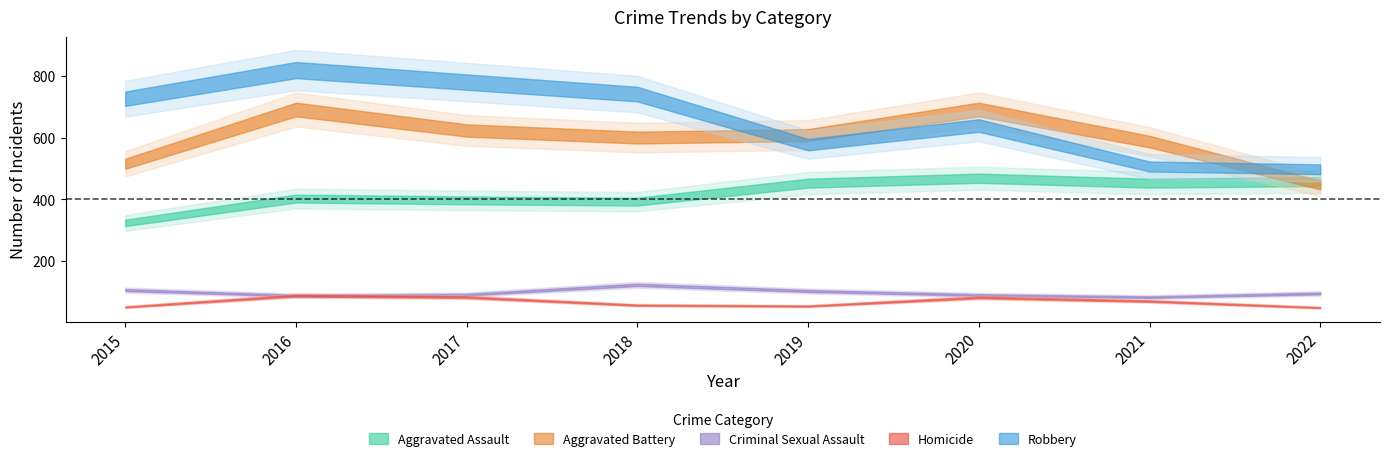

Between 2020 and 2015, which is larger?

2020